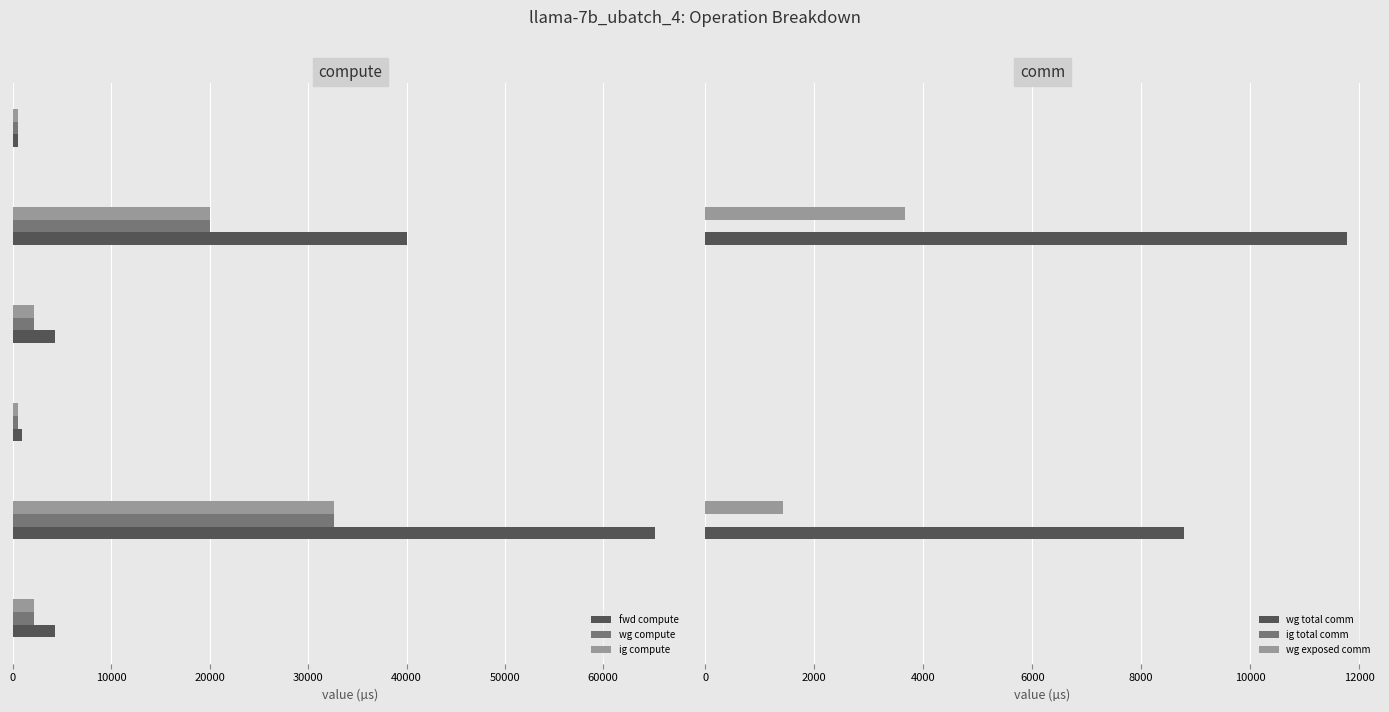

What is the average value of the wg total comm series?

3429.4